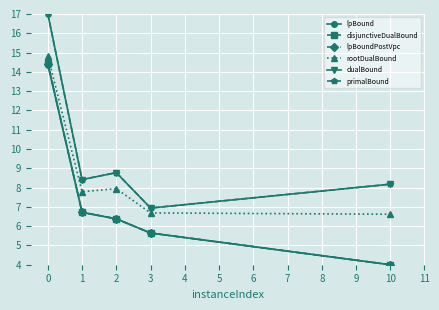

What is the value of the dualBound point at the 3rd from the left?

8.8